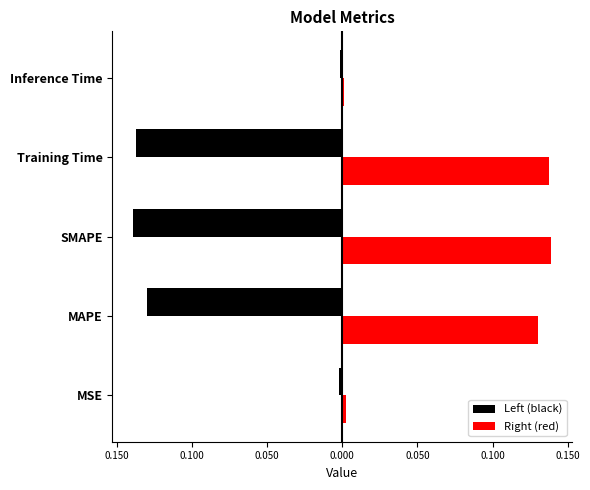

What are all the series names shown in the legend?

Left (black), Right (red)